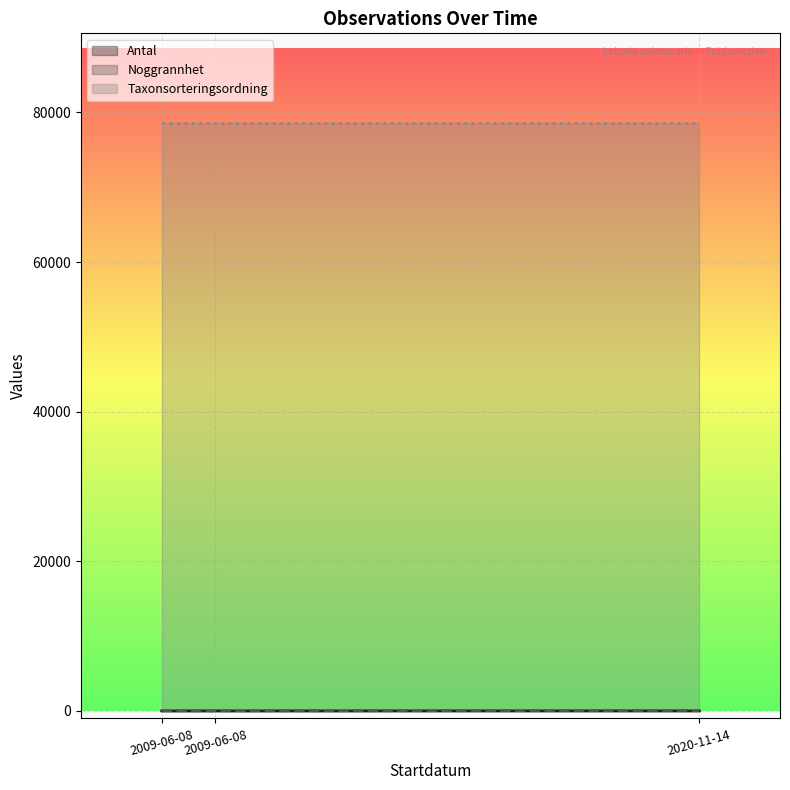

What is the difference between the highest and lowest values at 2009-06-08?

25